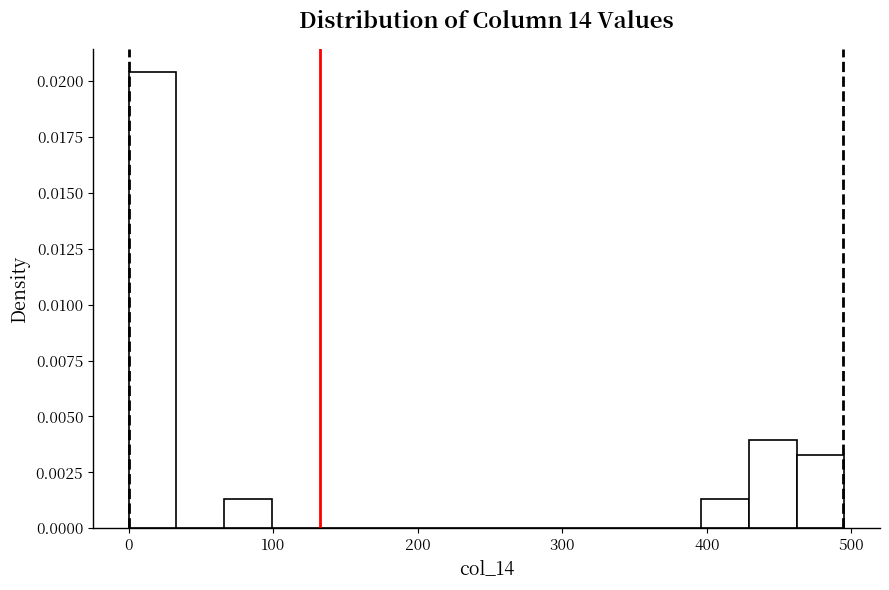

Read against the x-axis, roughly where is the centre of the tallest bar?

20